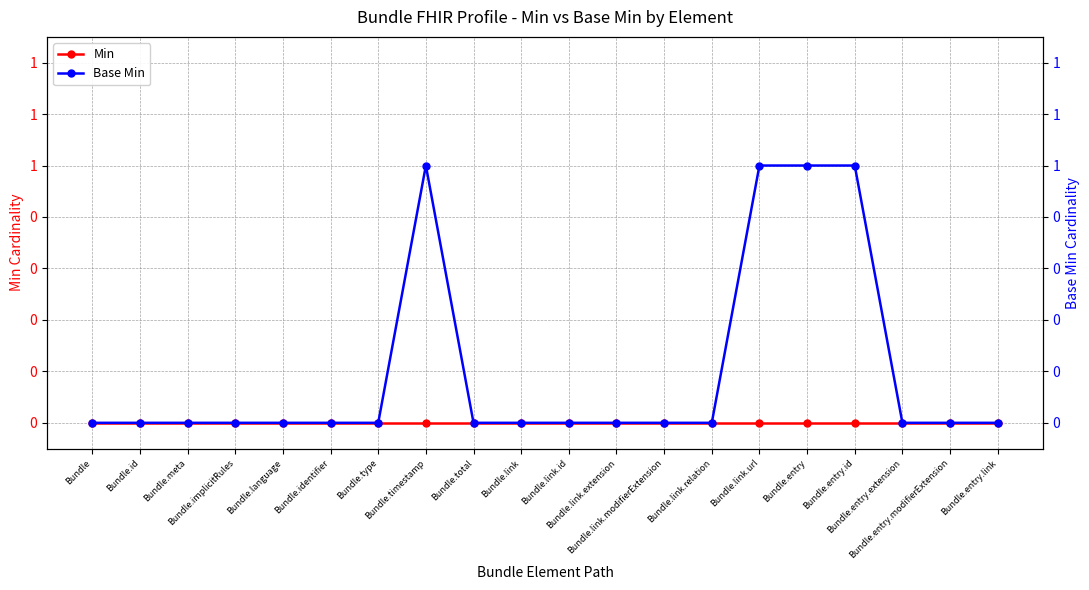

Between Bundle.meta and Bundle.entry, which series saw the biggest shift?

Base Min